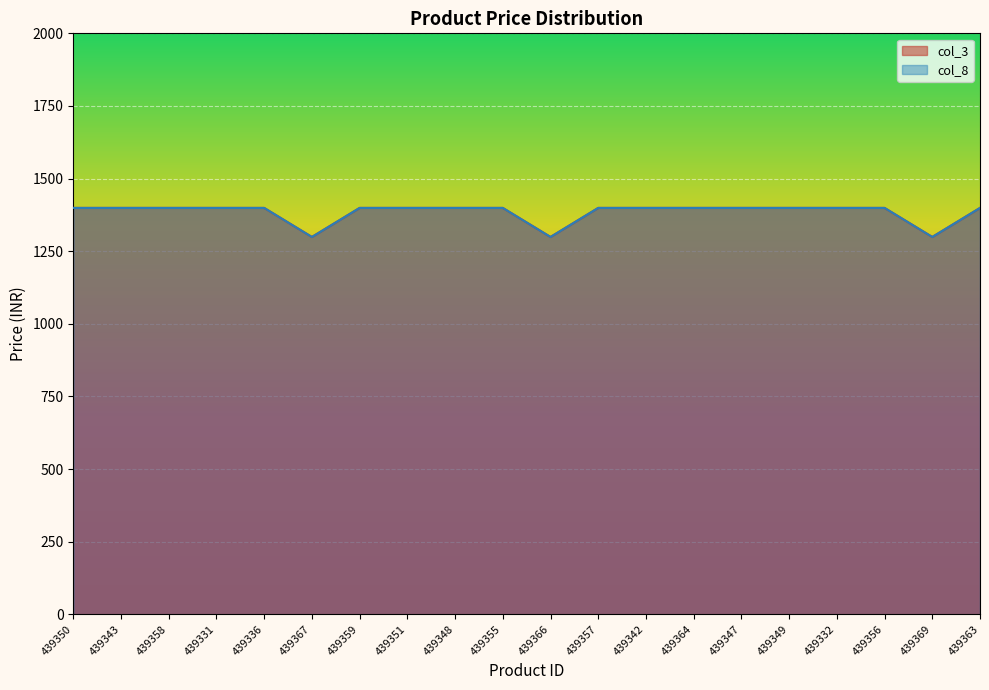

Reading right to left, extract all data points from this chart.

col_3: 439363=1399	439369=1299	439356=1399	439332=1399	439349=1399	439347=1399	439364=1399	439342=1399	439357=1399	439366=1299	439355=1399	439348=1399	439351=1399	439359=1399	439367=1299	439336=1399	439331=1399	439358=1399	439343=1399	439350=1399
col_8: 439363=1399	439369=1299	439356=1399	439332=1399	439349=1399	439347=1399	439364=1399	439342=1399	439357=1399	439366=1299	439355=1399	439348=1399	439351=1399	439359=1399	439367=1299	439336=1399	439331=1399	439358=1399	439343=1399	439350=1399